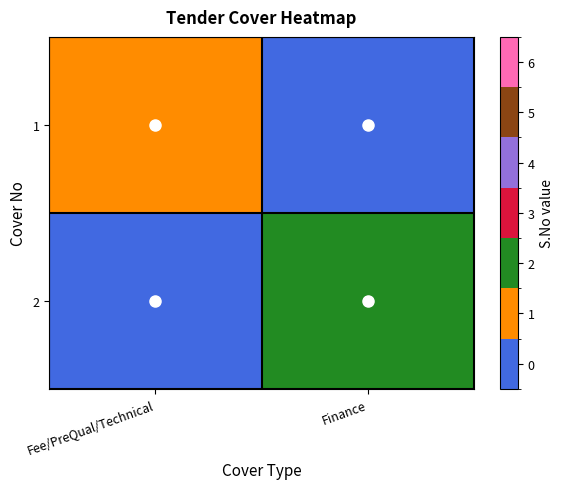

At how many categories does at least one series exceed 0?

2